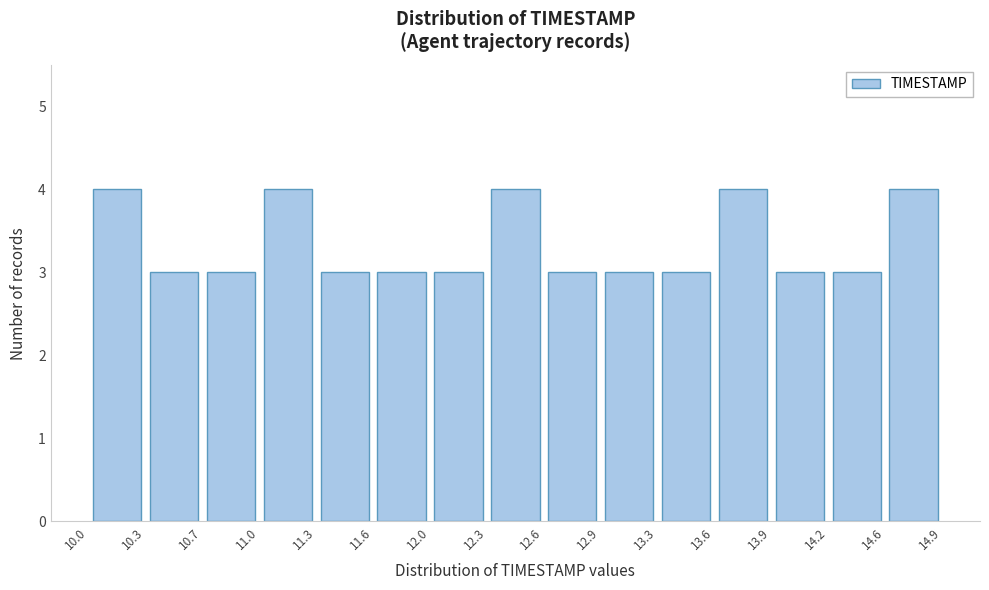

Reading left to right, transcribe this chart: for each bar, give the range it covers on the x-axis and its height. The values are not printed on the chart, so give them approximately, as read against the axis.

10.0 to 10.3: 4
10.3 to 10.7: 3
10.7 to 11.0: 3
11.0 to 11.3: 4
11.3 to 11.6: 3
11.6 to 12.0: 3
12.0 to 12.3: 3
12.3 to 12.6: 4
12.6 to 12.9: 3
12.9 to 13.3: 3
13.3 to 13.6: 3
13.6 to 13.9: 4
13.9 to 14.2: 3
14.2 to 14.6: 3
14.6 to 14.9: 4